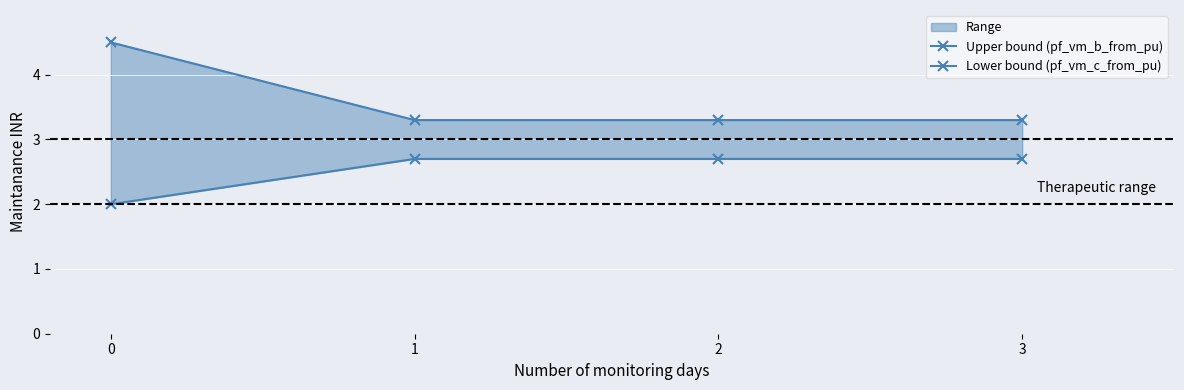

What is the approximate value of Upper bound (pf_vm_b_from_pu) at 1?

3.3